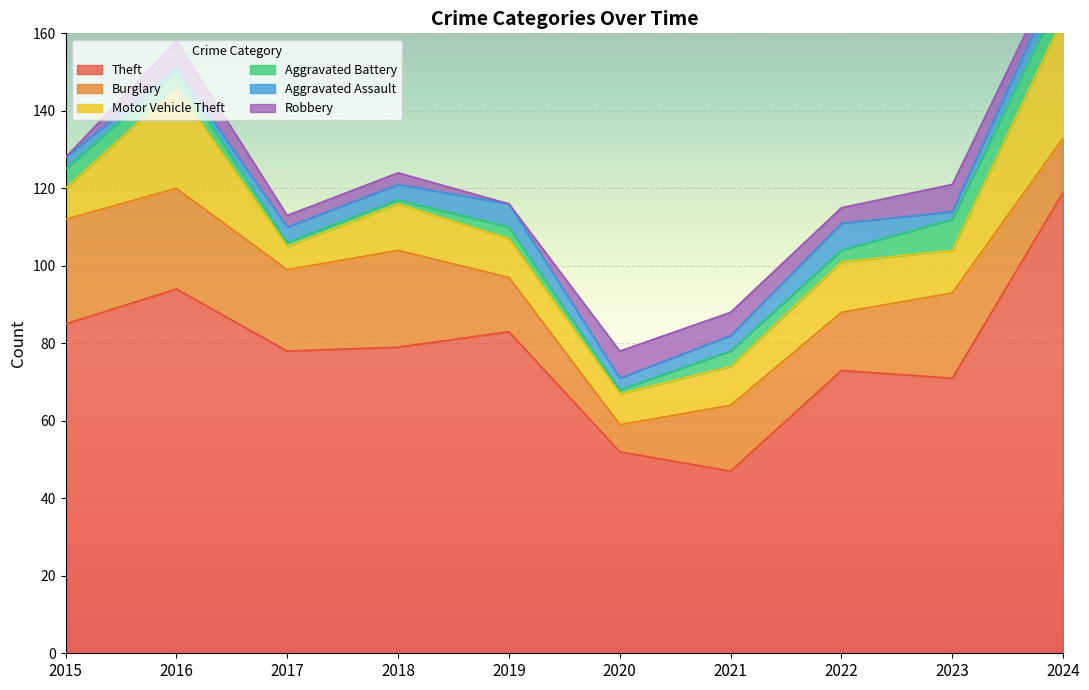

Which series has the widest spread of values?

Theft